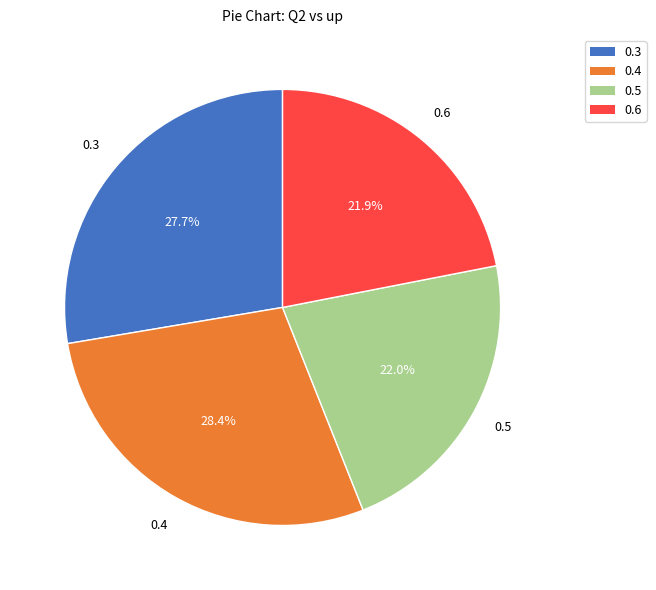

Combined, what portion of the pie is 0.5 and 0.4?

50.4%